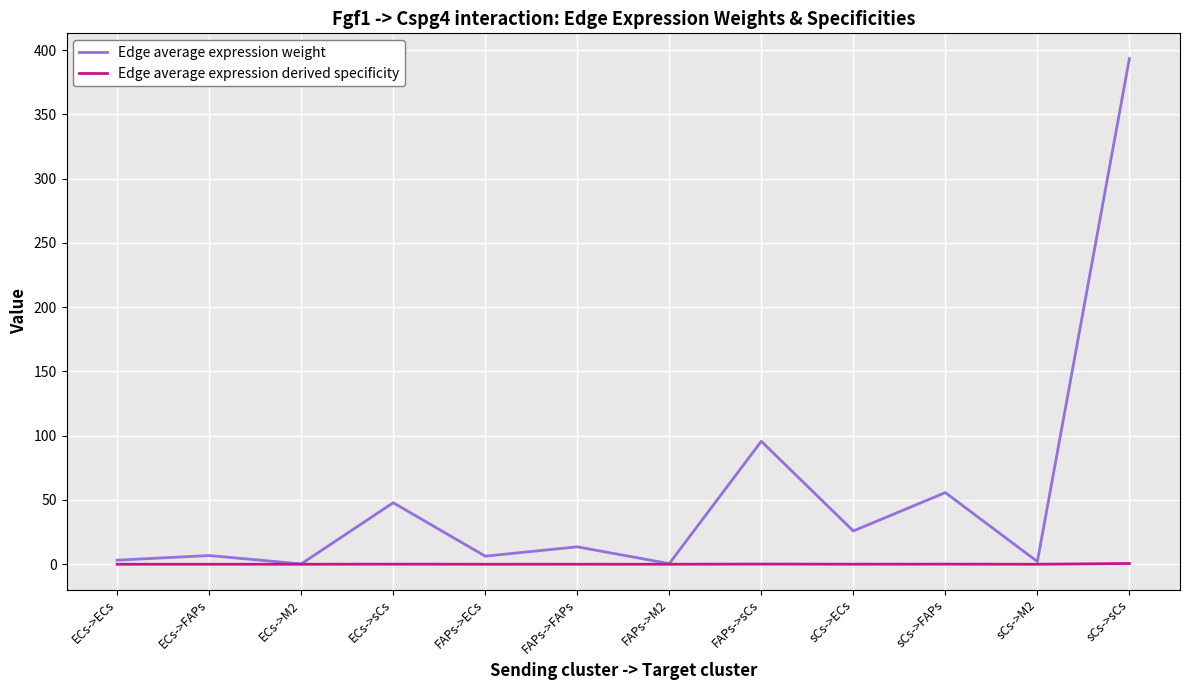

Which series has the largest total across all categories?

Edge average expression weight